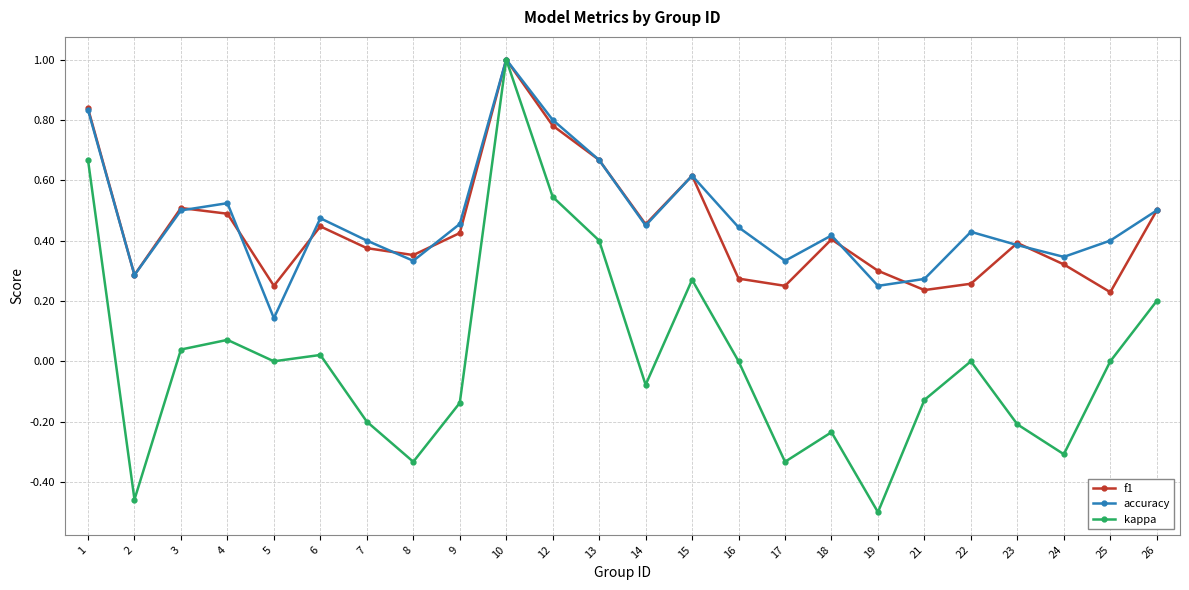

At which label does f1 reach its peak?

10